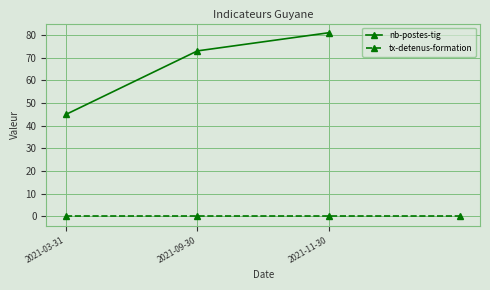

What position from the left is 2021-09-30?

2